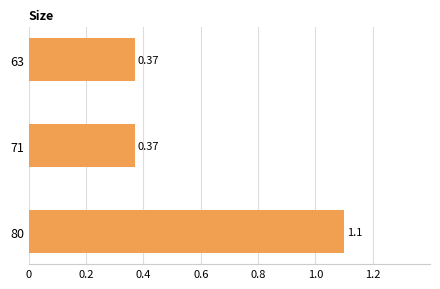

What is the sum of the values at 80 and 63?

1.5